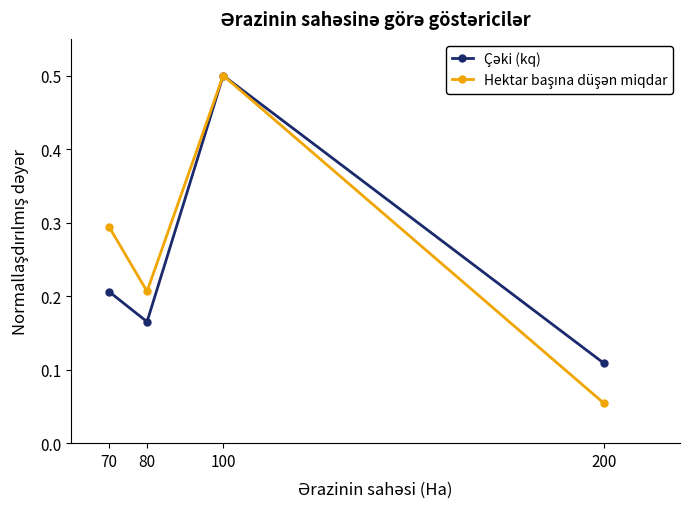

At which category is the sum across all series the highest?

100